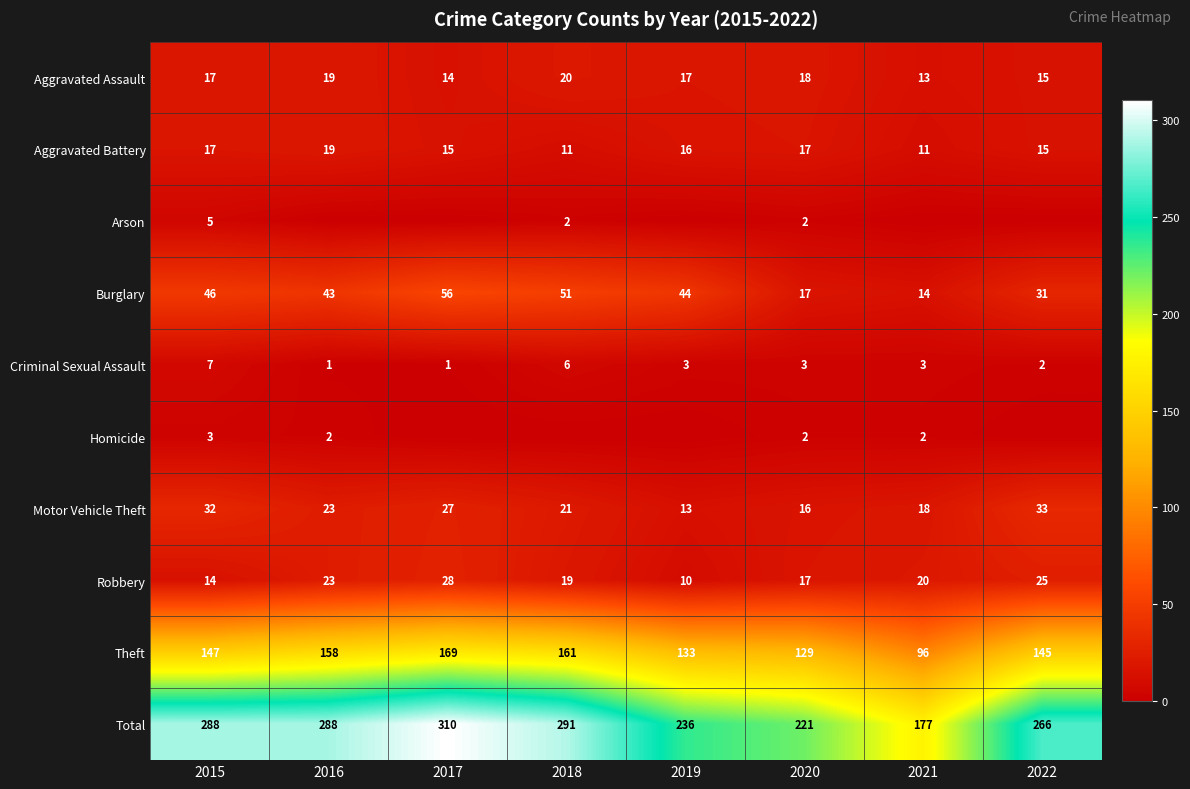

What is the greatest value displayed?

310